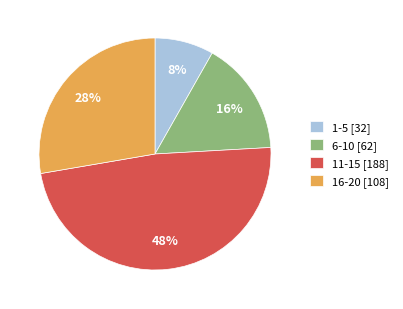

Count the number of slices in the pie.

4